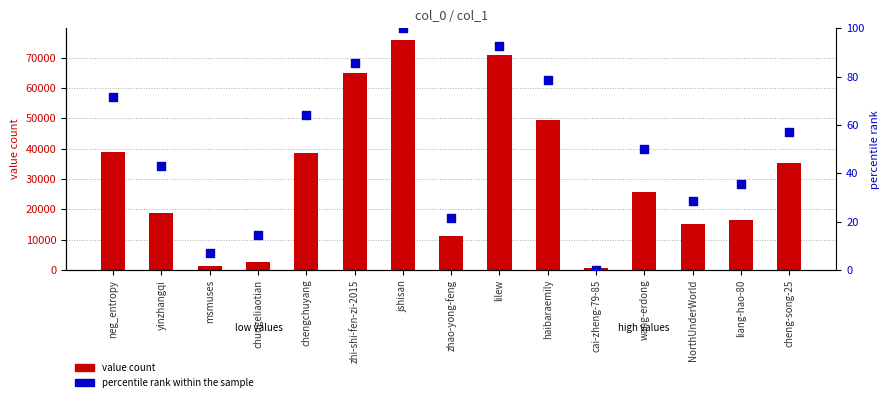

Which series has the largest total across all categories?

value count